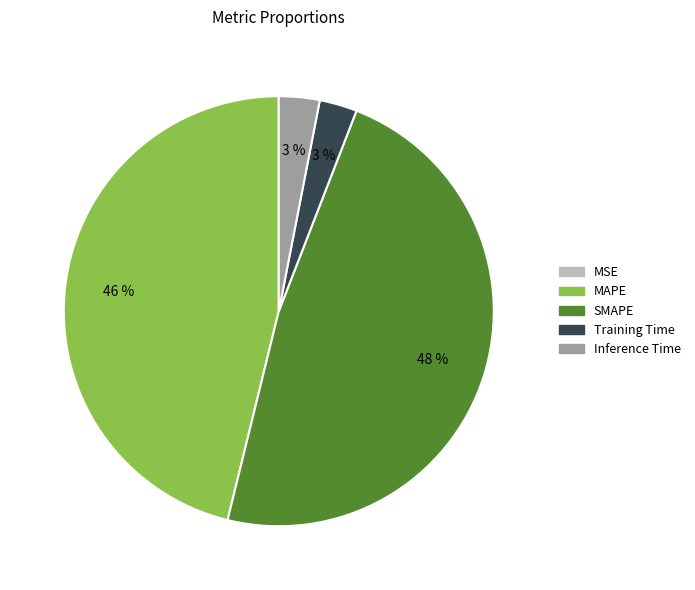

To the nearest percent, what is the difference between the largest and smallest slice percentages?

48%